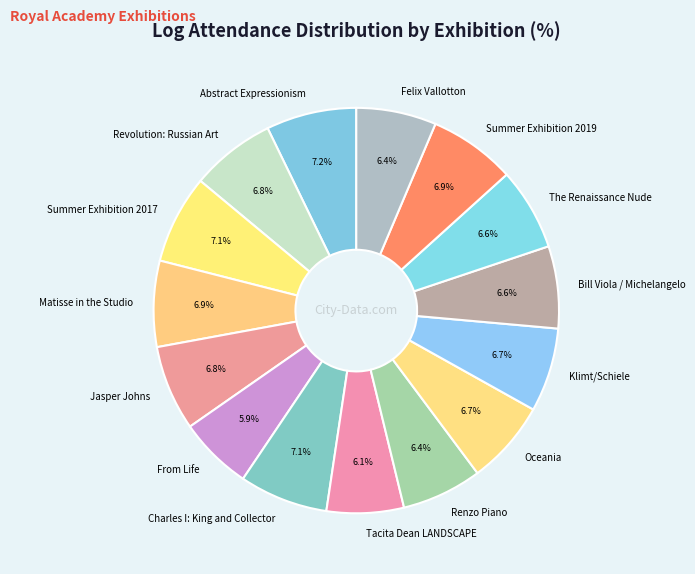

Count the number of slices in the pie.

15